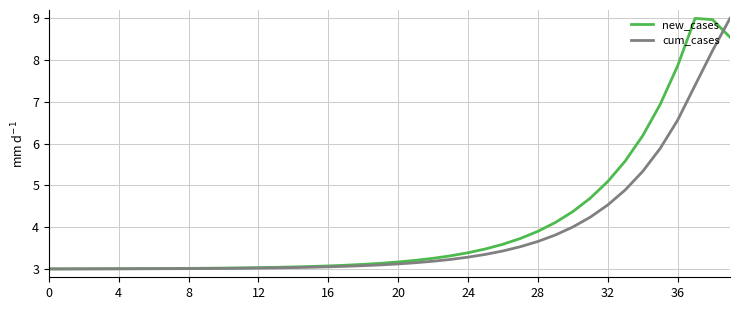

True or false: cum_cases and new_cases cross at least once.

True